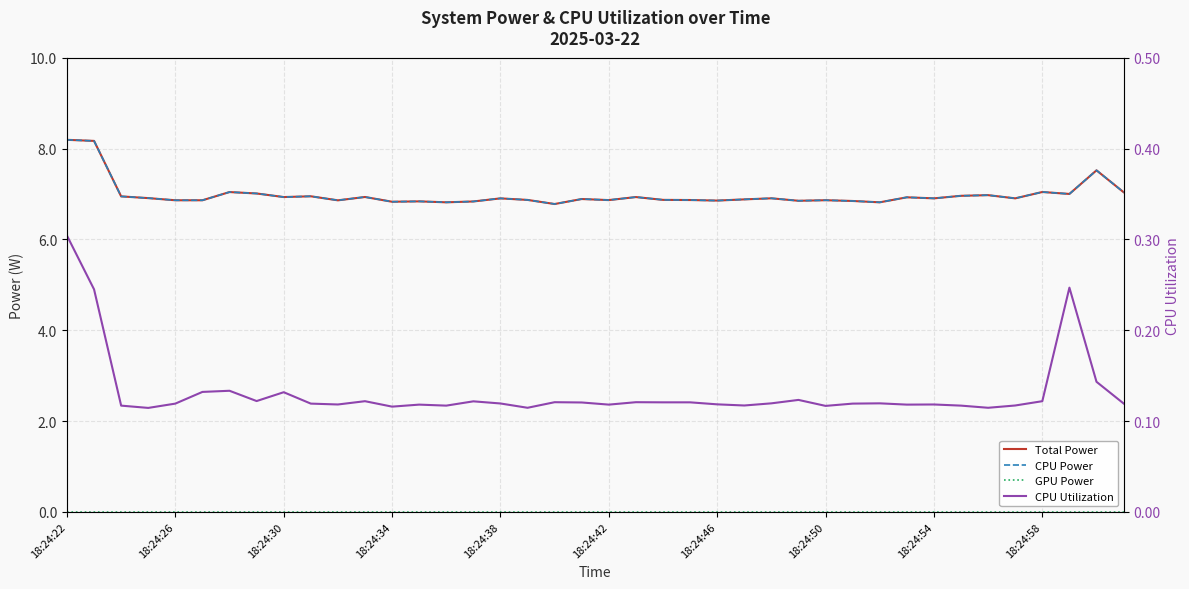

Which series has the largest total across all categories?

Total Power